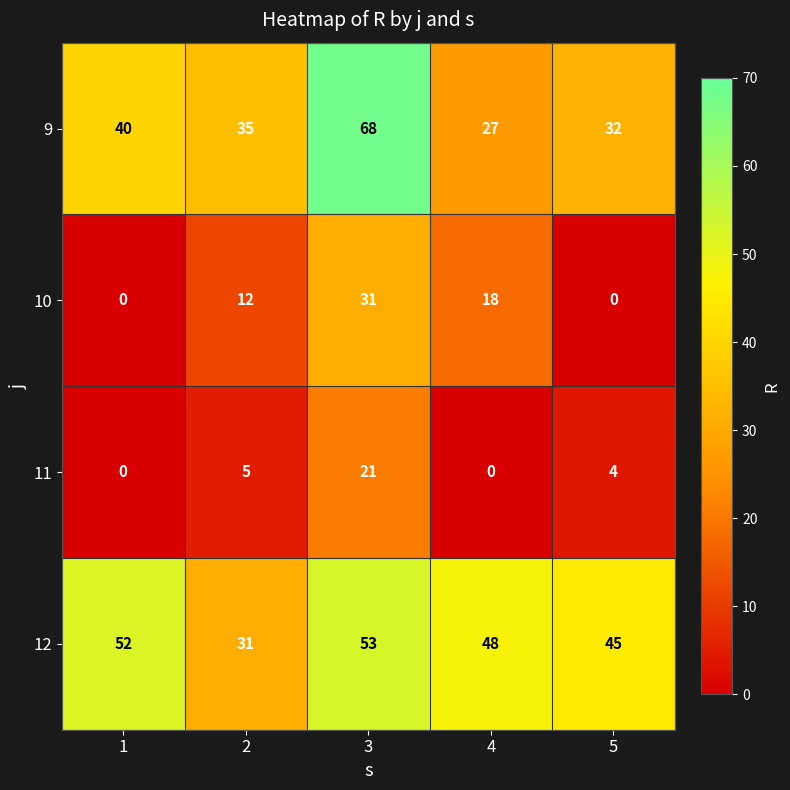

How many series are shown in this chart?

4